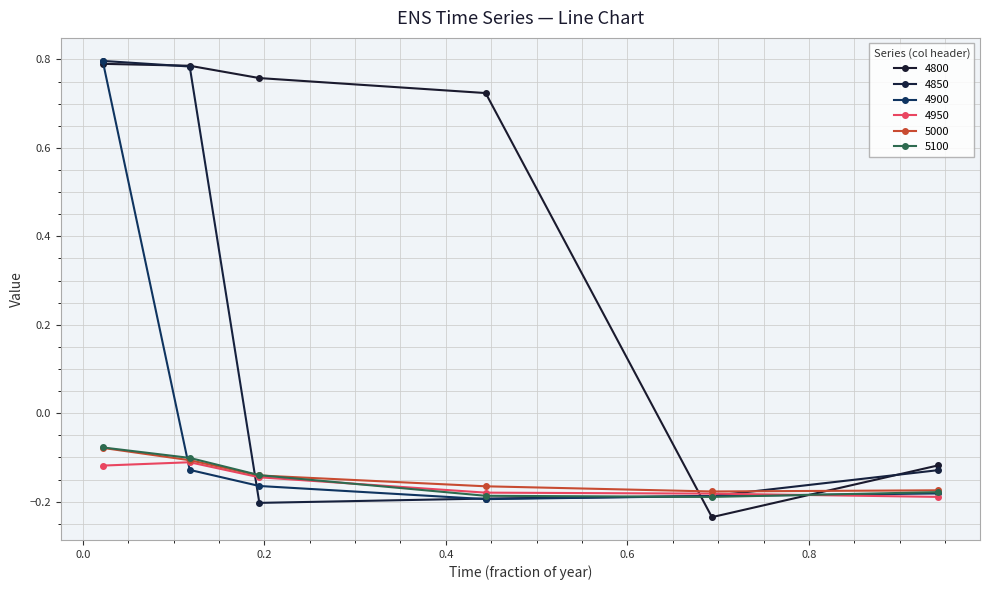

At which category does 4900 reach its first local valley?

0.4